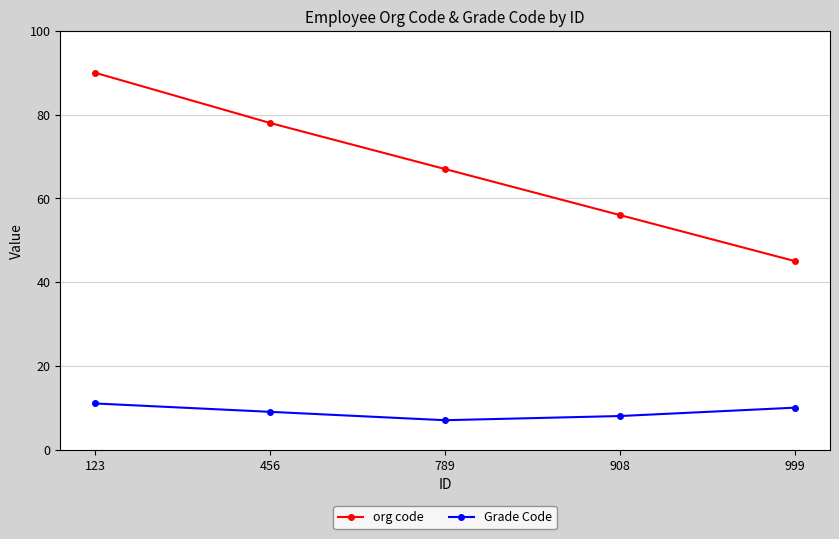

At 123, list the series in order from largest to smallest.

org code, Grade Code